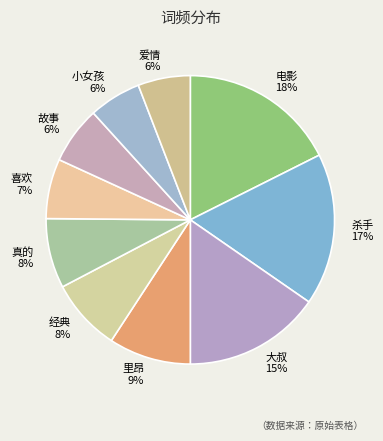

To the nearest percent, what is the combined percentage of 杀手 and 喜欢?

24%